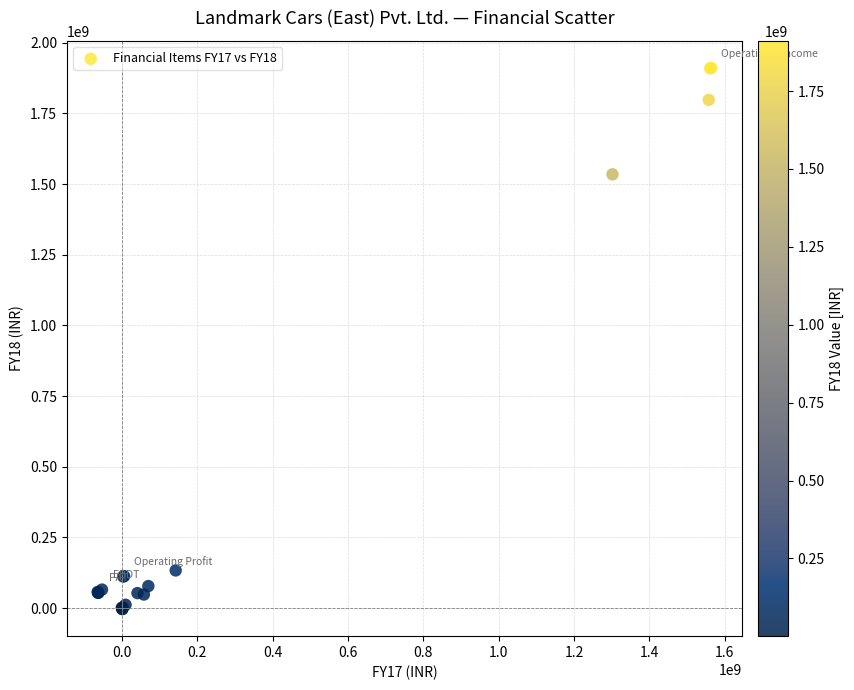

What Y value in the scatter plot is closest to 953579000?

1534507000